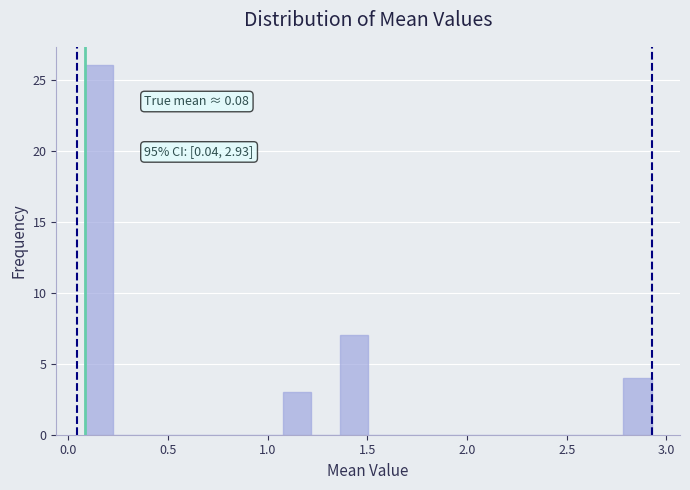

Around what value on the x-axis is the tallest bar? Give the approximate position of its centre, as read against the axis.

0.15